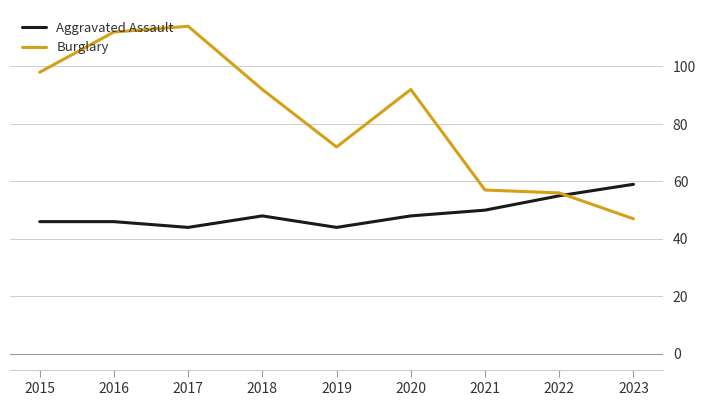

Rank the series by their maximum value, from lowest to highest.

Aggravated Assault, Burglary